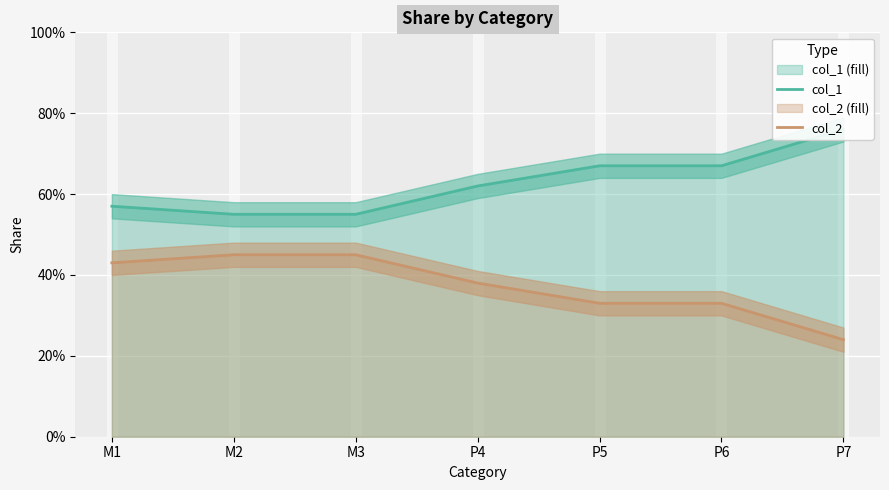

How many col_2 values are between 0 and 1?

7